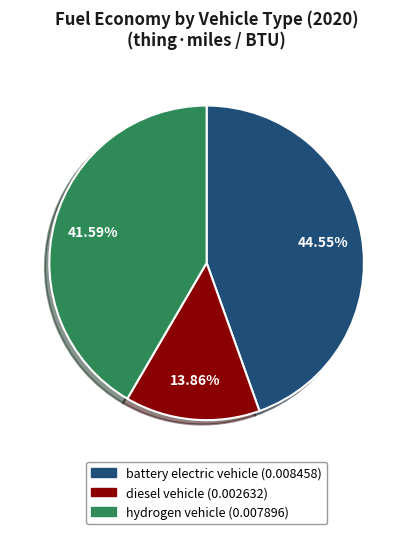

How much of the chart is everything except diesel vehicle?

86.1%